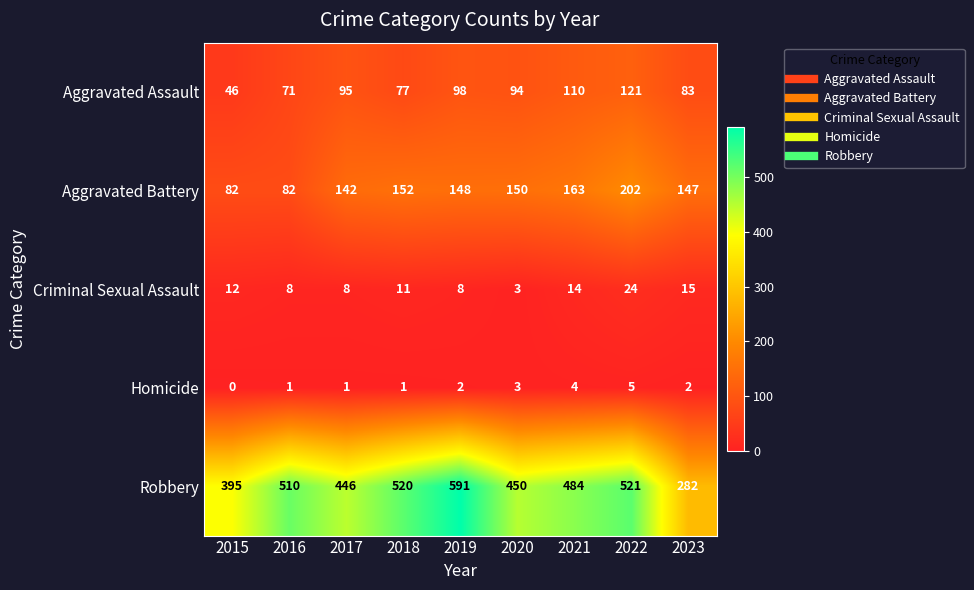

What is the difference between the maximum and second lowest values in the Homicide series?

4